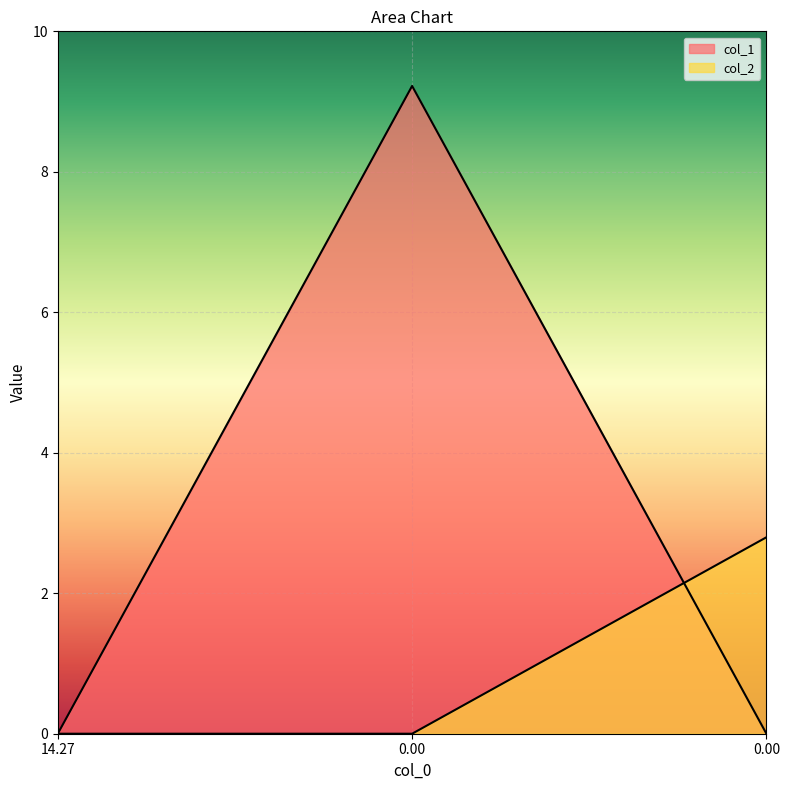

Reading right to left, list all the values displayed in this chart.

col_1: 0.0	9.2	0.0
col_2: 2.8	0.0	0.0